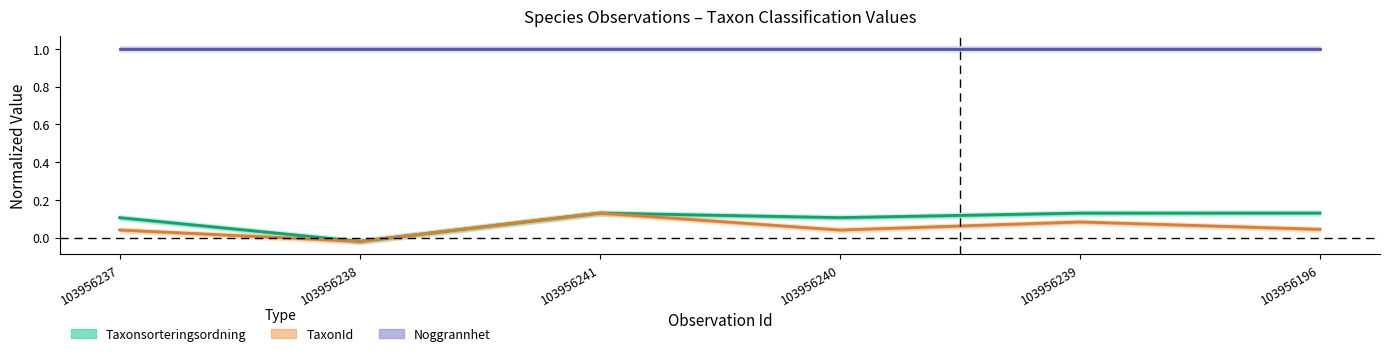

In TaxonId, how many points are lower than both neighbors (excluding endpoints)?

2